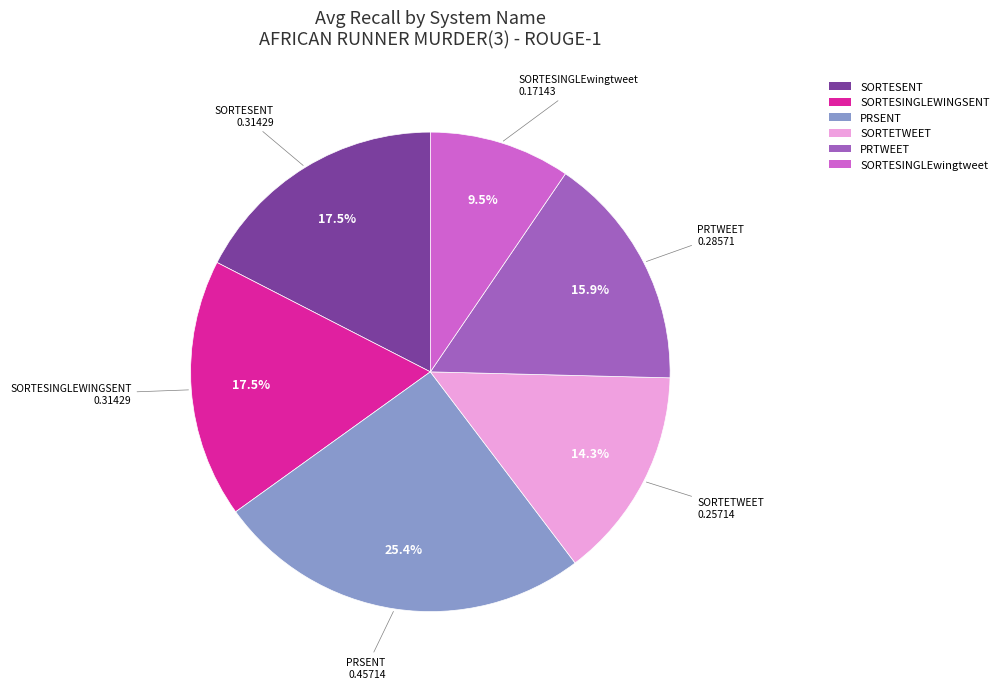

Is there a majority slice in this chart?

No